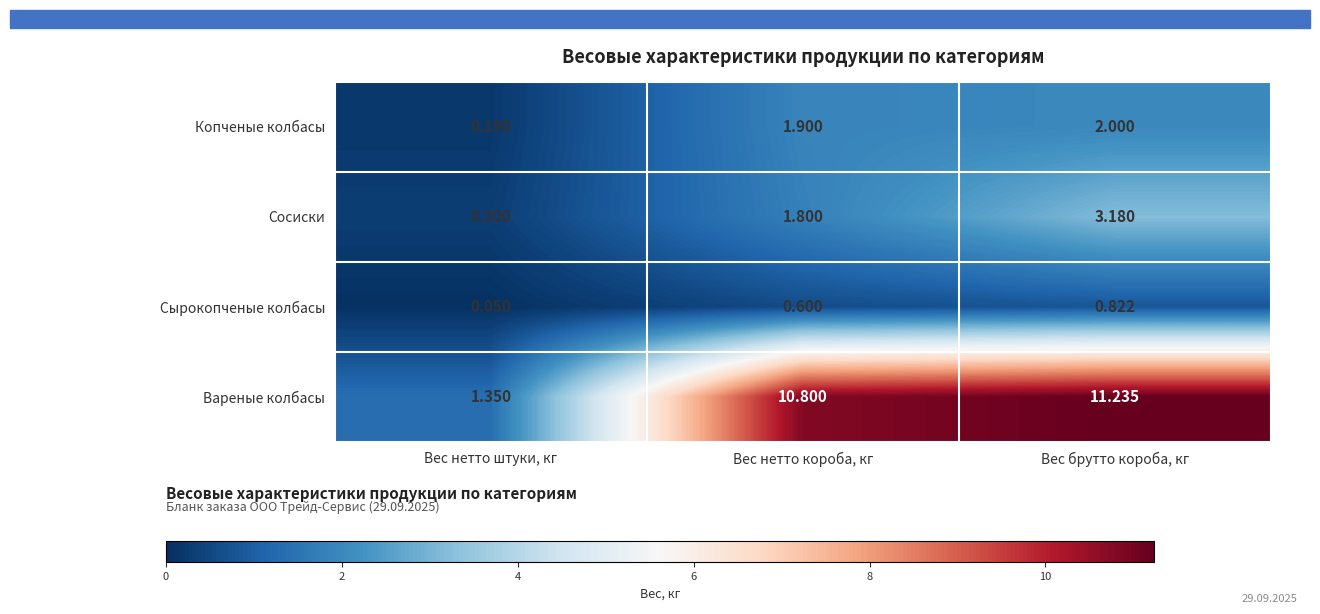

At which category is the sum across all series the highest?

Вес брутто короба, кг